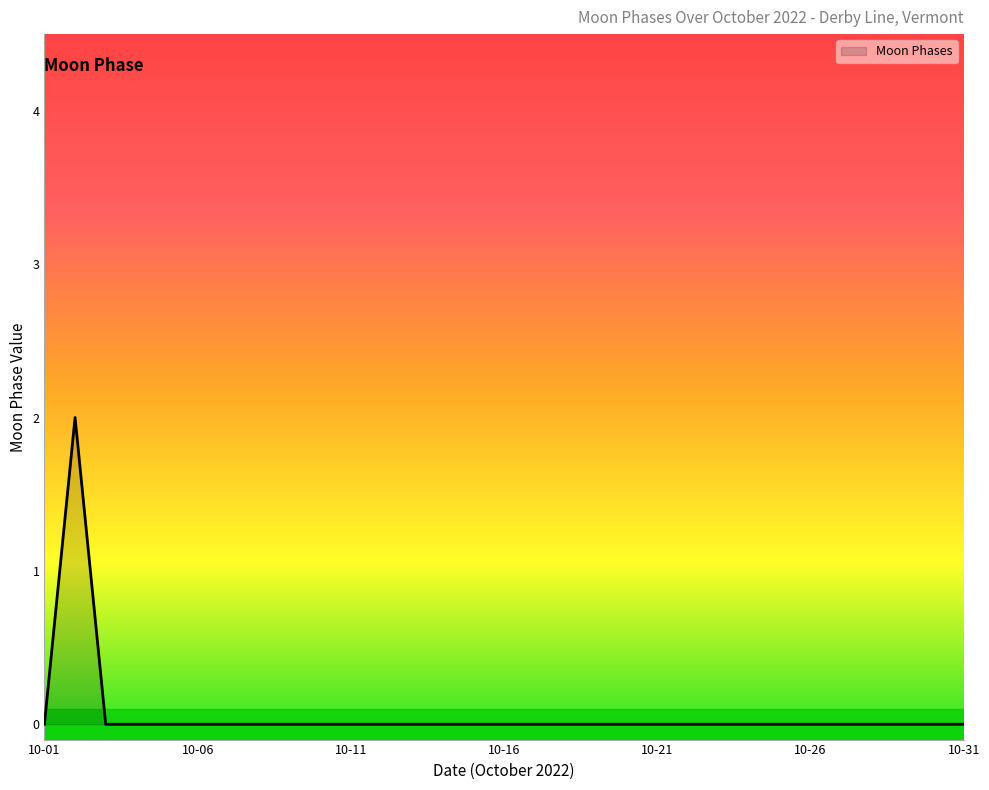

The value at 10-26 is -1. True or false?

False